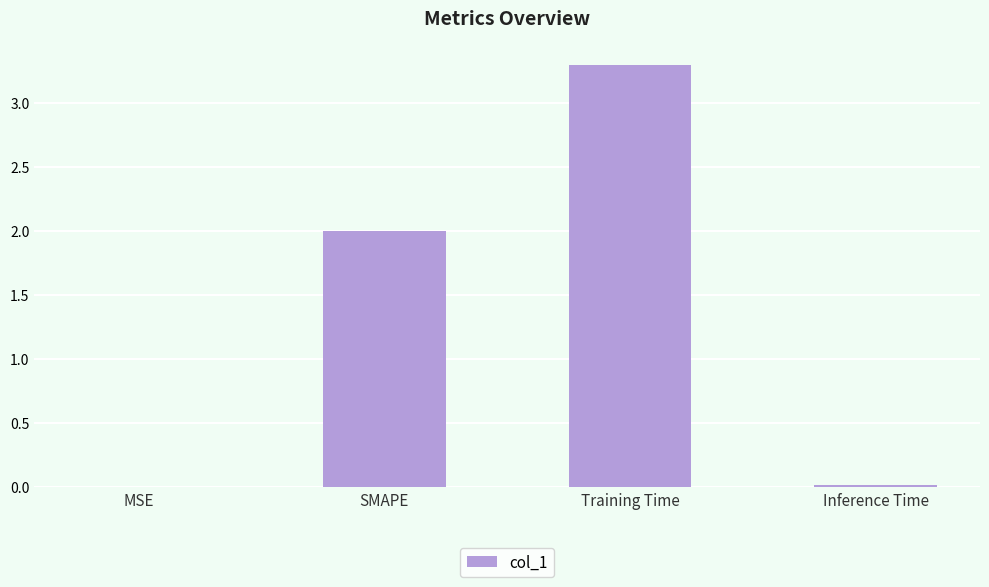

How many categories are shown in the chart?

4